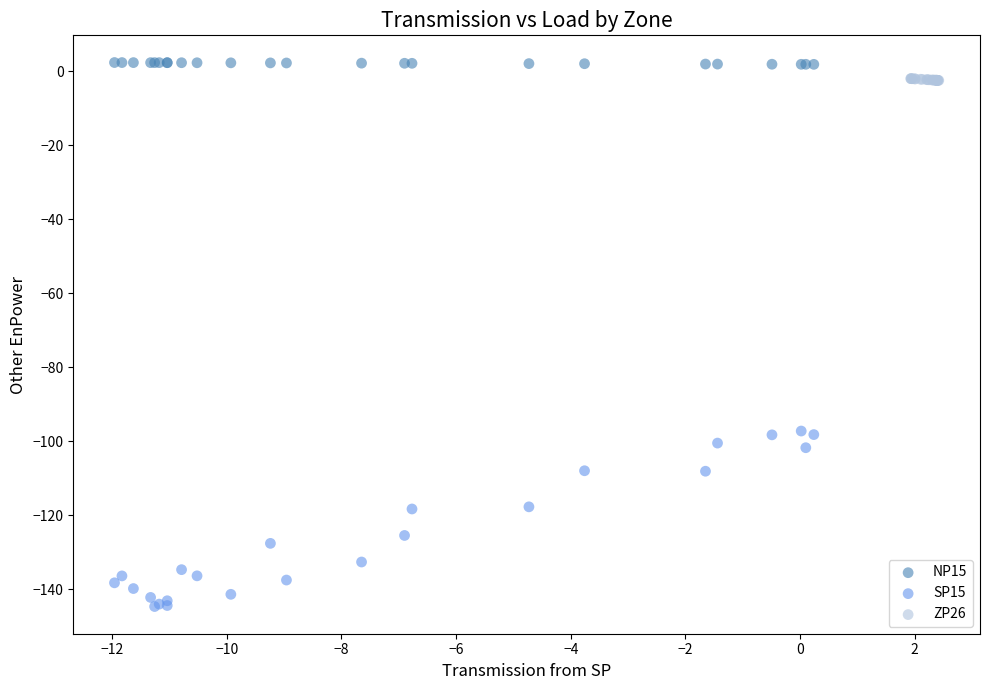

Which series contains the highest Y value?

NP15